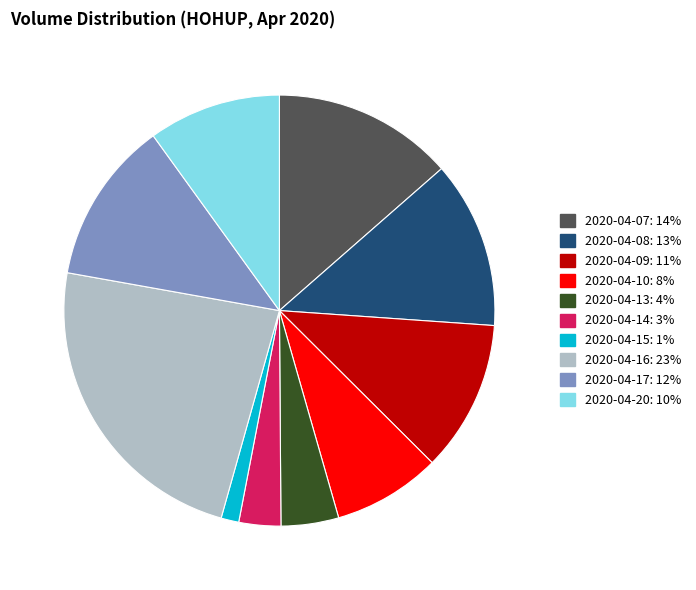

What is the largest slice in the pie chart?

2020-04-16